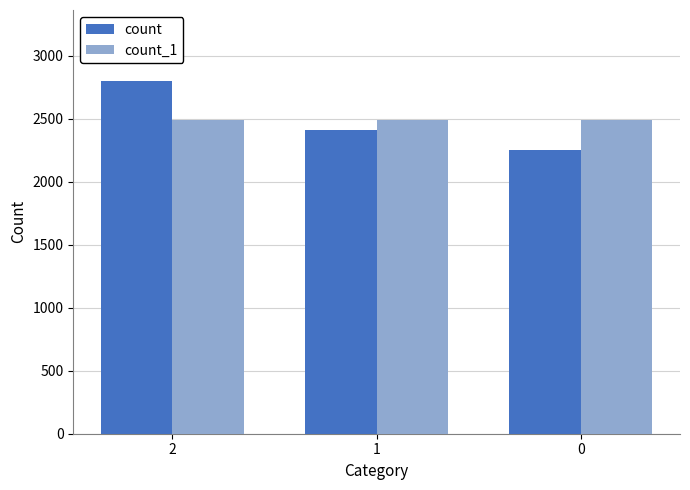

Reading left to right, extract all data points from this chart.

count: 2804	2409	2254
count_1: 2489	2489	2489